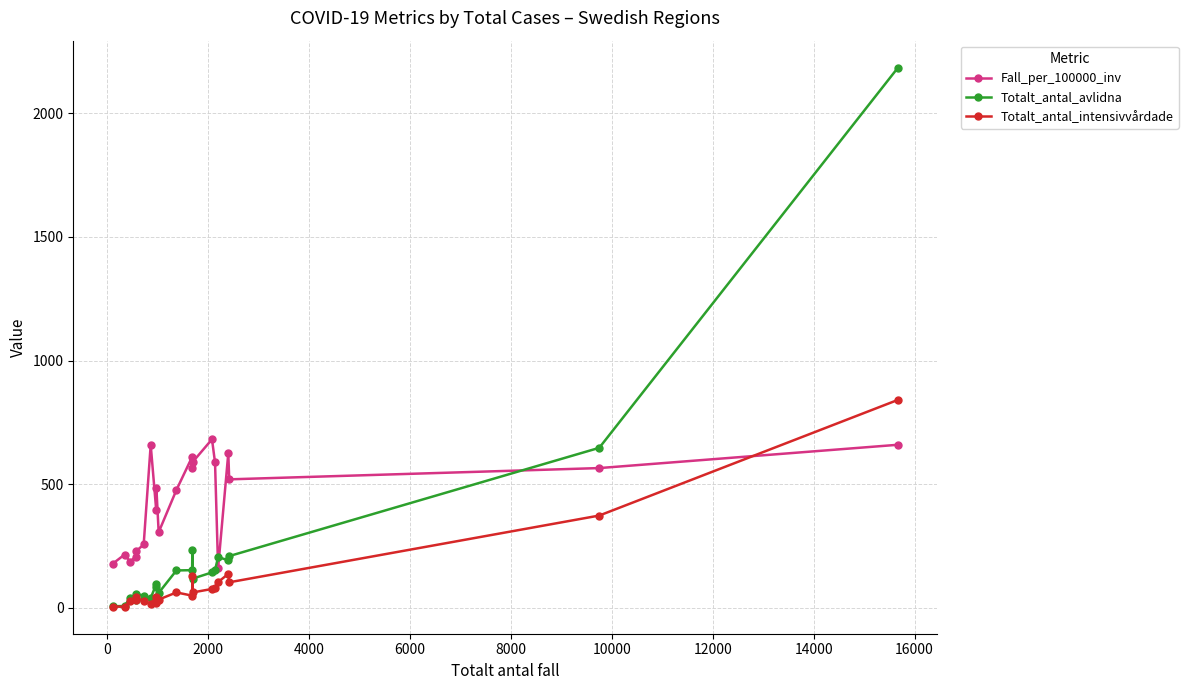

What is the greatest value displayed?

2185.0